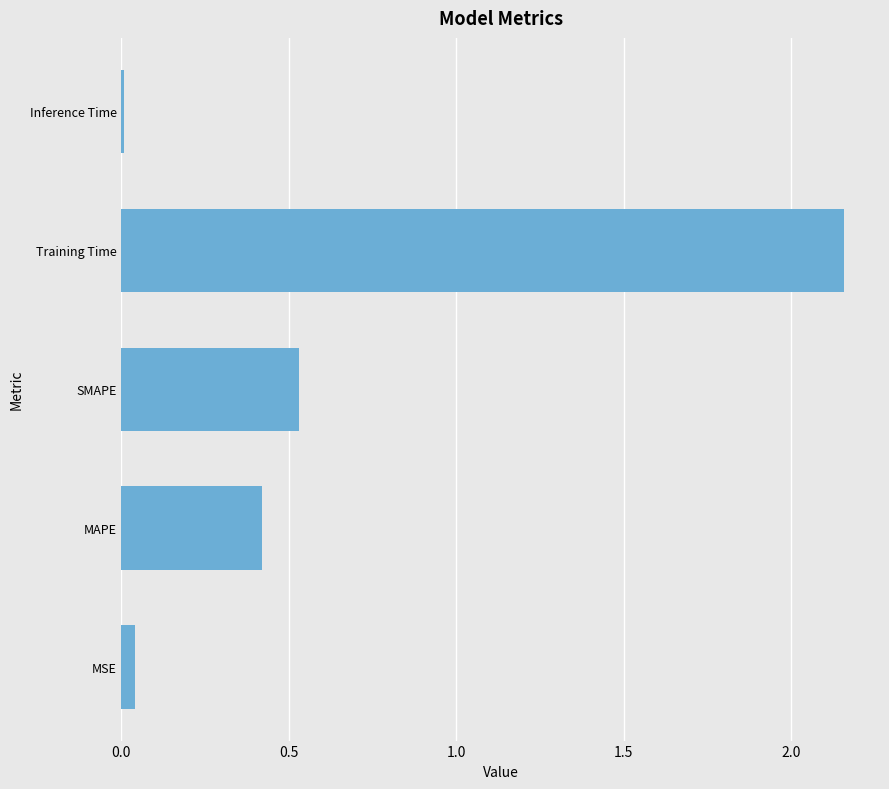

List the labels in order of value, smallest first.

Inference Time, MSE, MAPE, SMAPE, Training Time